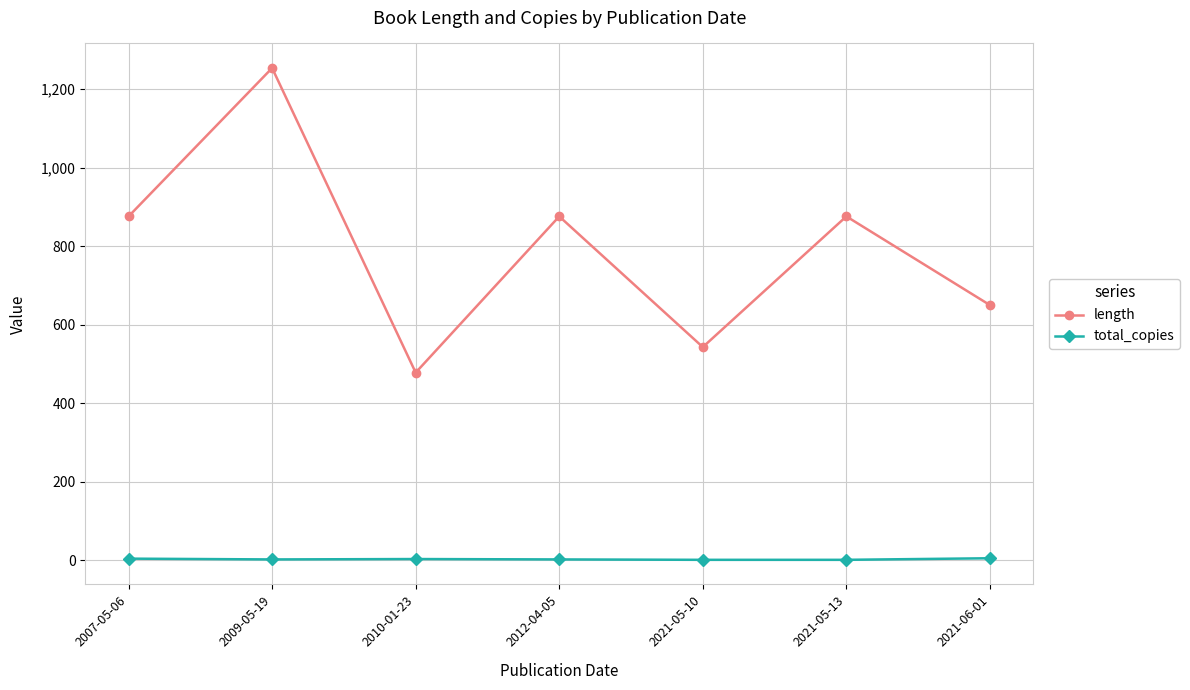

List the series in order of their overall mean, lowest first.

total_copies, length